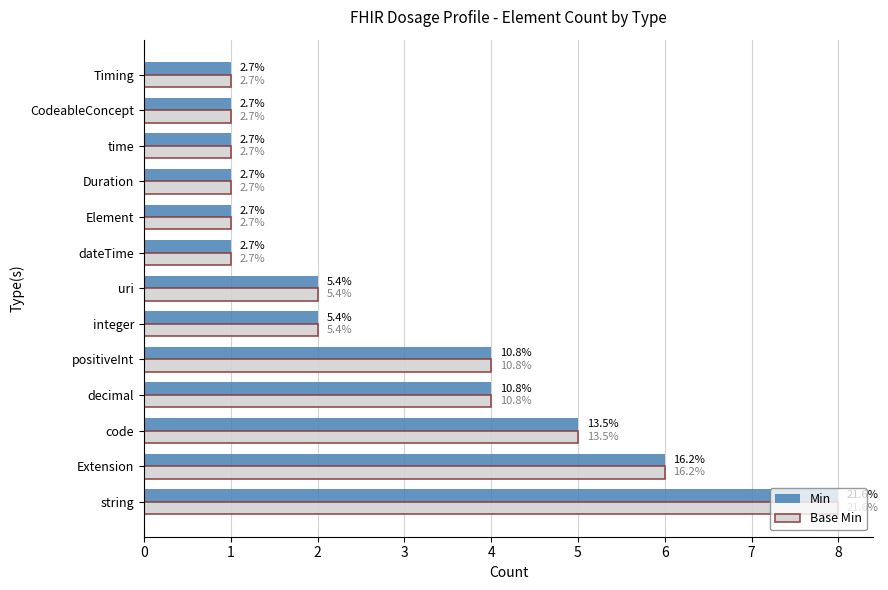

What are all the series names shown in the legend?

Min, Base Min